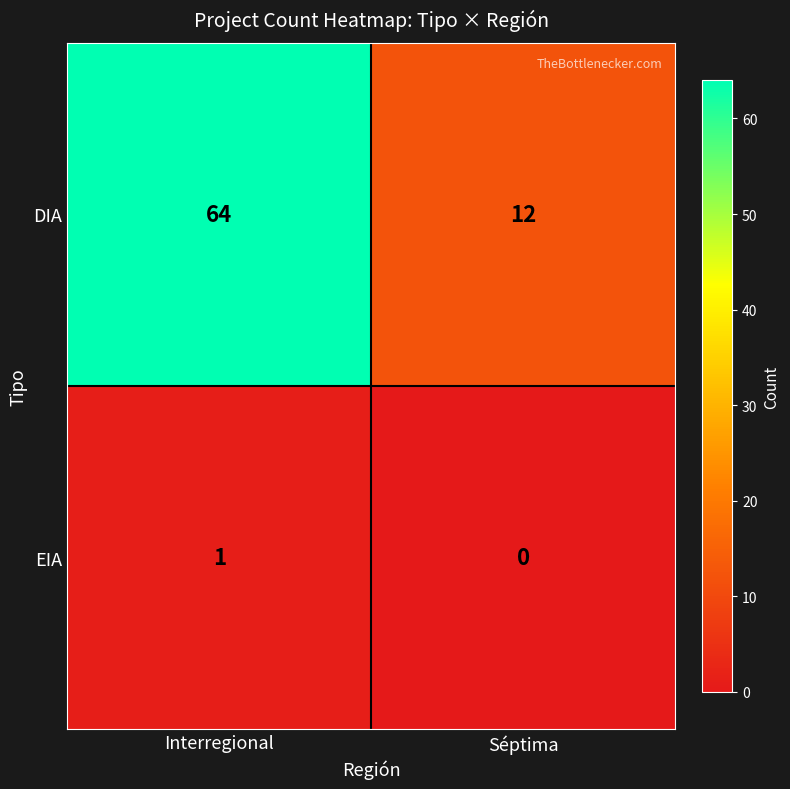

Which series has the widest spread of values?

DIA